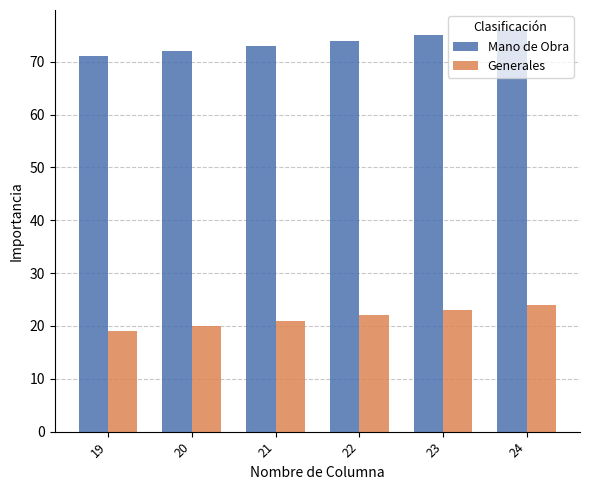

The Generales series shows 24 at 24. True or false?

True